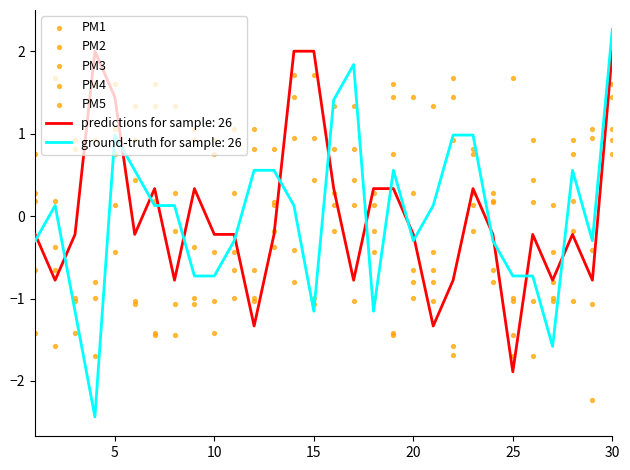

True or false: ground-truth for sample: 26 and predictions for sample: 26 intersect in this chart.

True